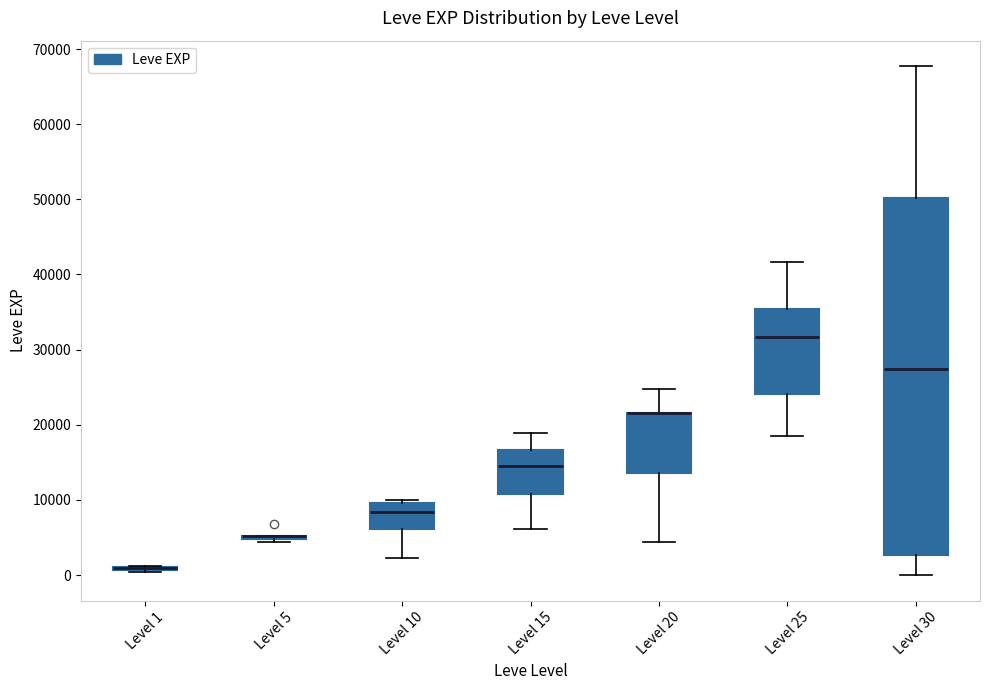

Reading left to right, transcribe this box plot: for each box, give where its median line is, the range the box spans, and where its two whiskers end, as read against the y-axis. The values are not printed on the chart, so give them approximately, as read against the axis.

Level 1: box collapsed to a line at 1000, whiskers 0 to 1000
Level 5: box collapsed to a line at 5000, whiskers 4000 to 5000
Level 10: median 8000, box 6000 to 10000, whiskers 2000 to 10000 (just above the box's upper edge)
Level 15: median 15000, box 11000 to 17000, whiskers 6000 to 19000
Level 20: median 22000 (drawn on the box's upper edge), box 14000 to 22000, whiskers 4000 to 25000
Level 25: median 32000, box 24000 to 35000, whiskers 18000 to 42000
Level 30: median 27000, box 3000 to 50000, whiskers 0 to 68000